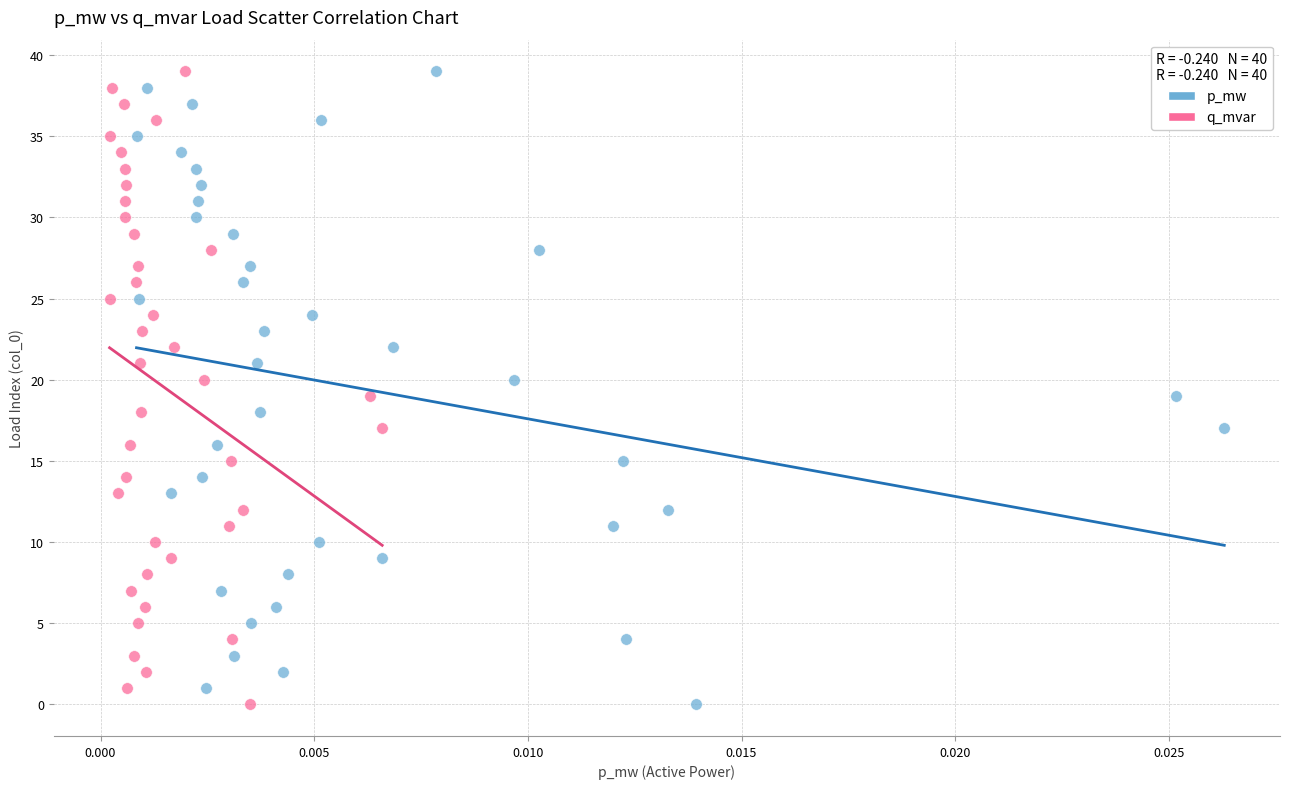

What are all the series names shown in the legend?

p_mw, q_mvar